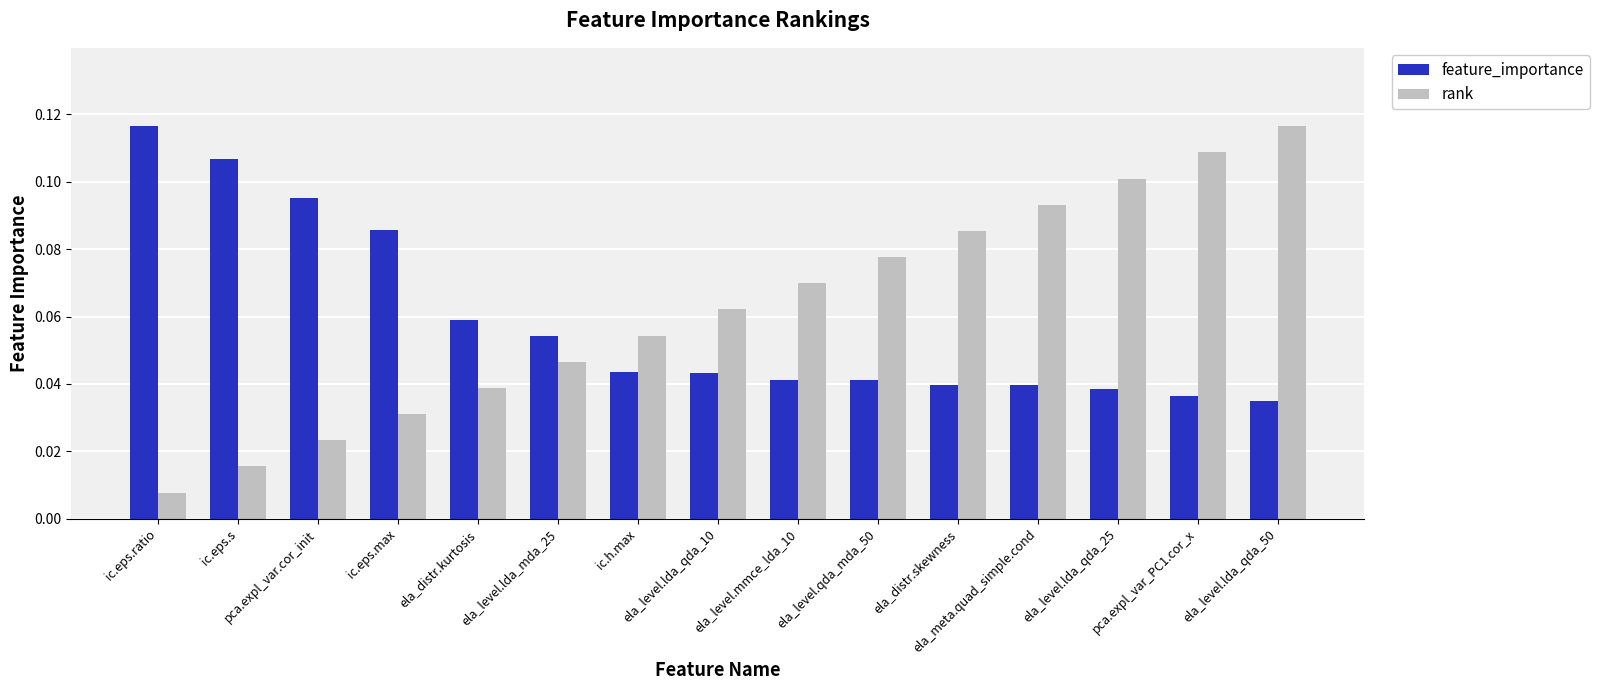

What is the sum of all rank values?

0.9